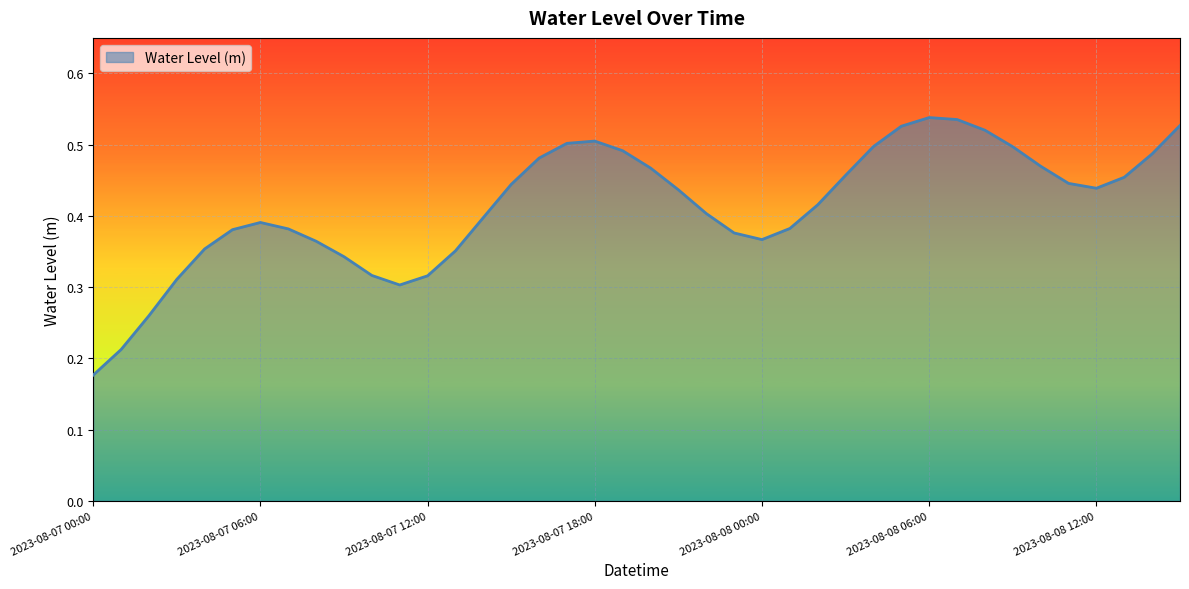

Where is the first local minimum?

2023-08-07 11:00